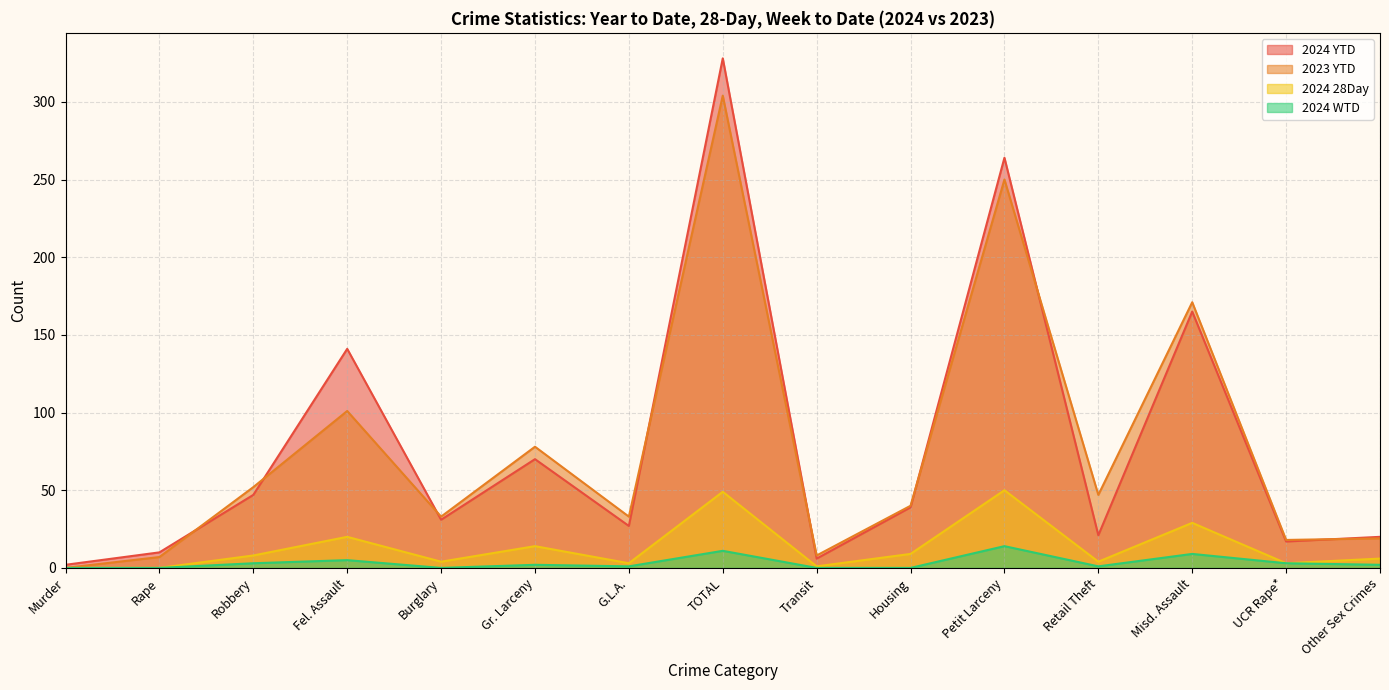

What is the value of the 2023 YTD point at the 15th from the left?

19